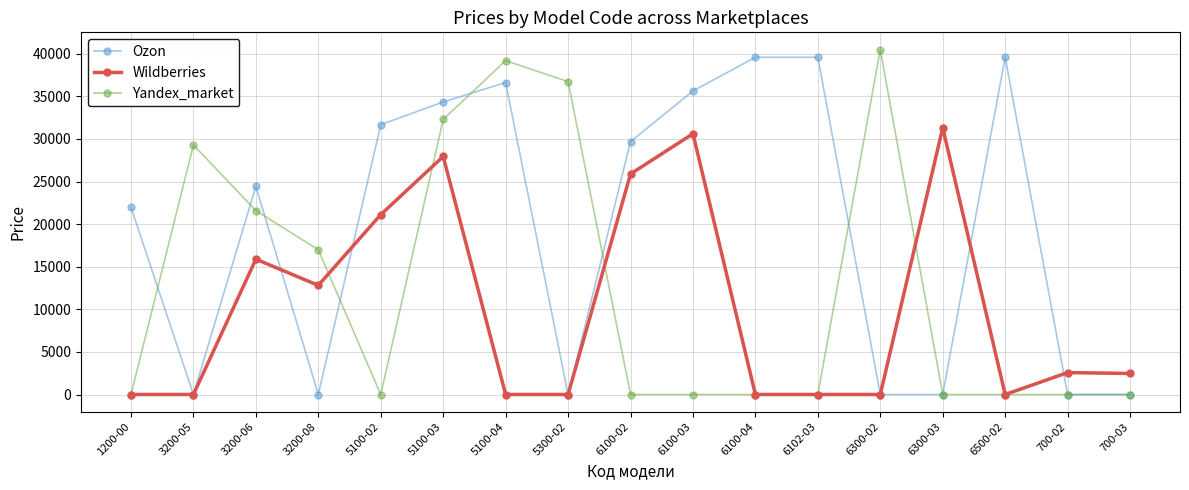

Which series changed the most between 3200-05 and 3200-06?

Ozon